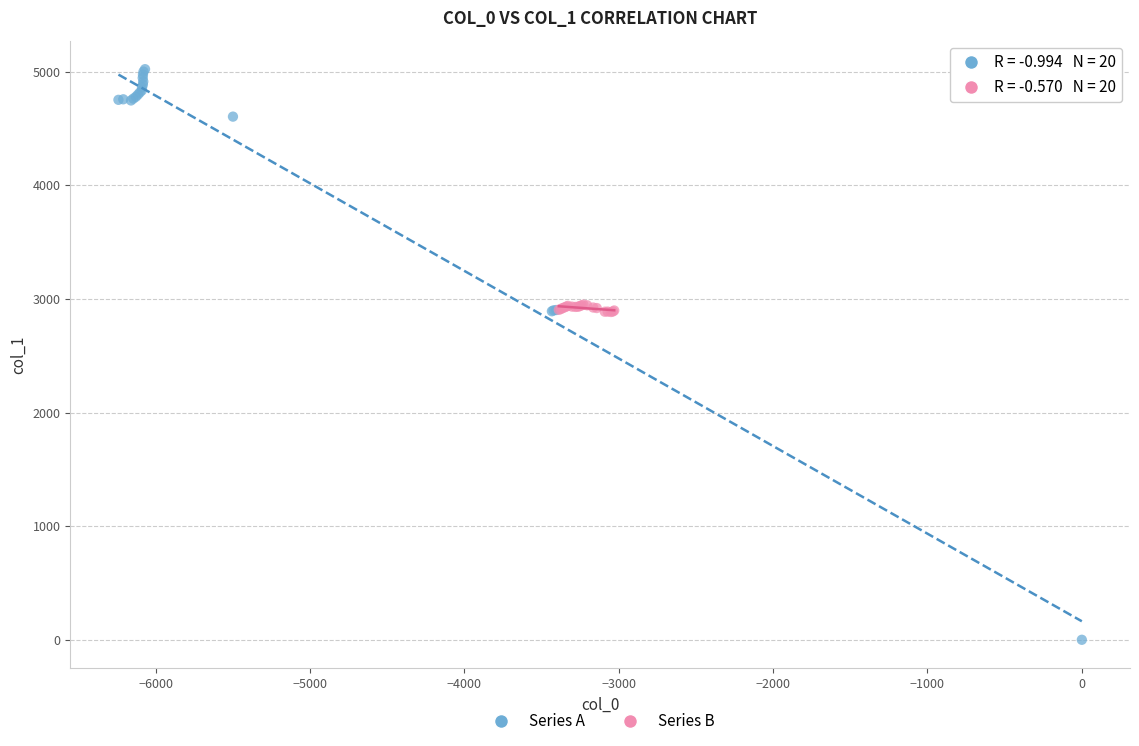

Which series contains the lowest Y value?

Series A